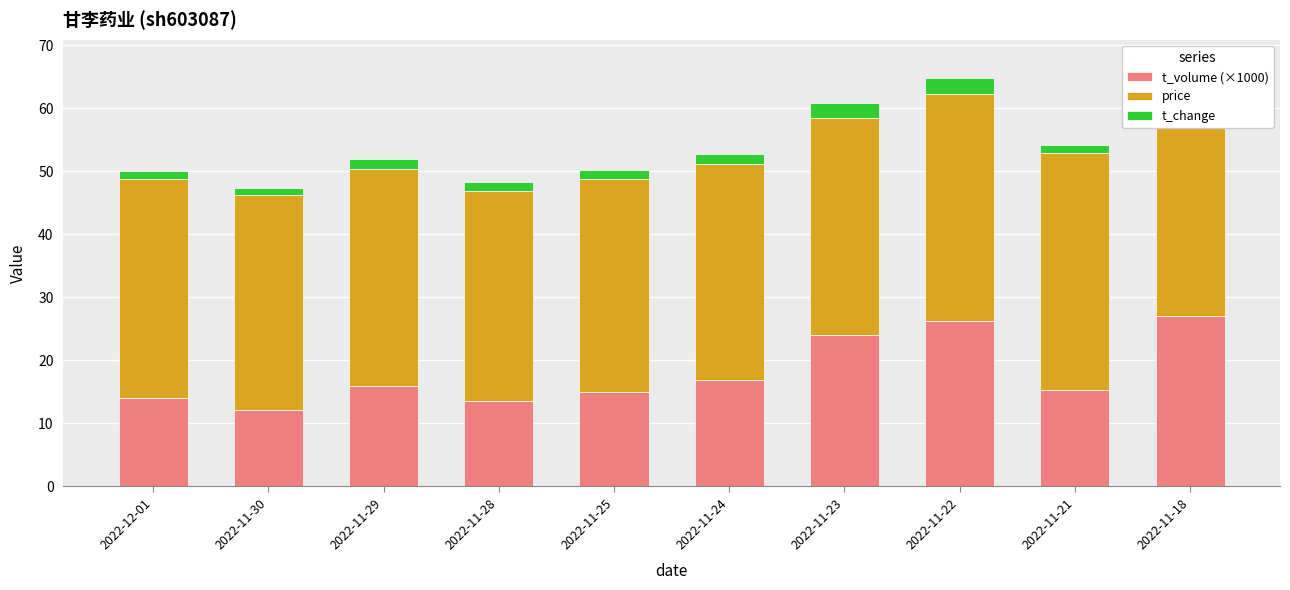

Rank the categories by t_volume (×1000) value from lowest to highest.

2022-11-30, 2022-11-28, 2022-12-01, 2022-11-25, 2022-11-21, 2022-11-29, 2022-11-24, 2022-11-23, 2022-11-22, 2022-11-18